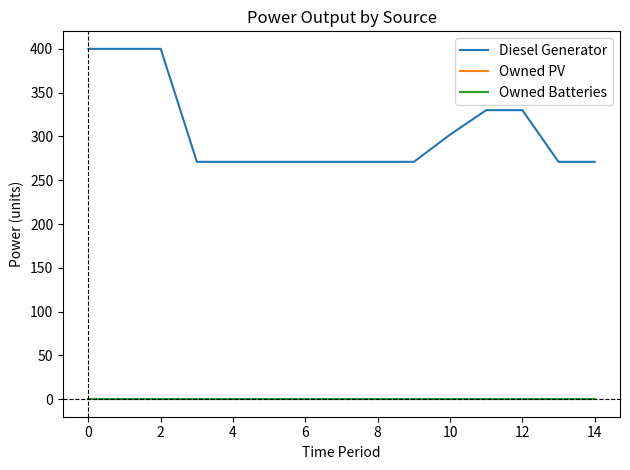

Does the chart have visible grid lines?

No